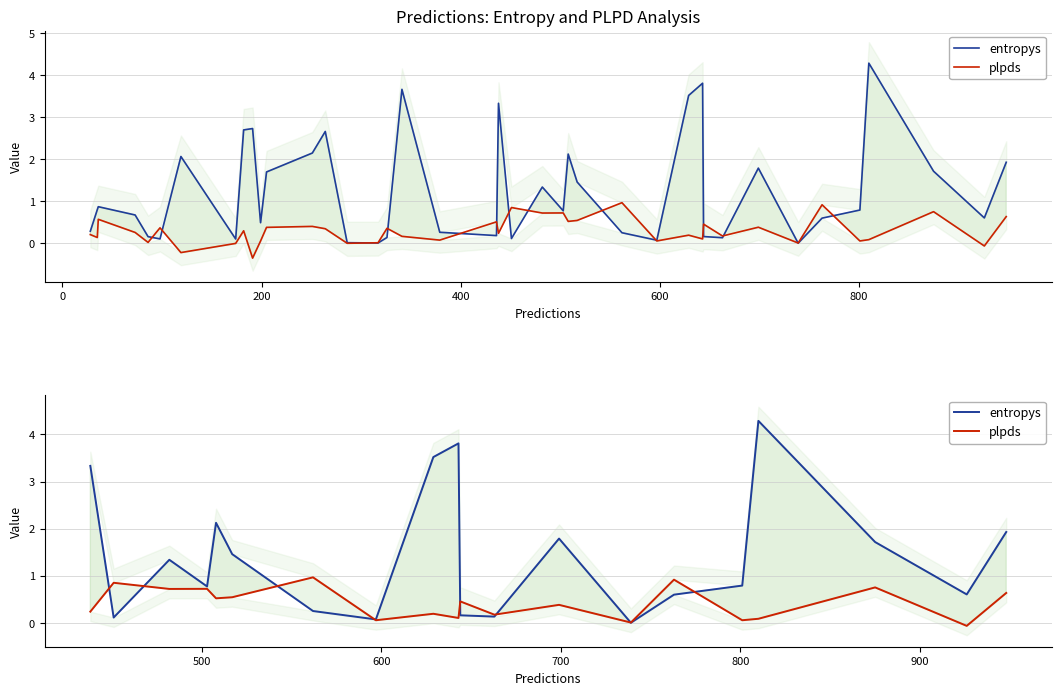

What is the average value of the entropys series?

1.4